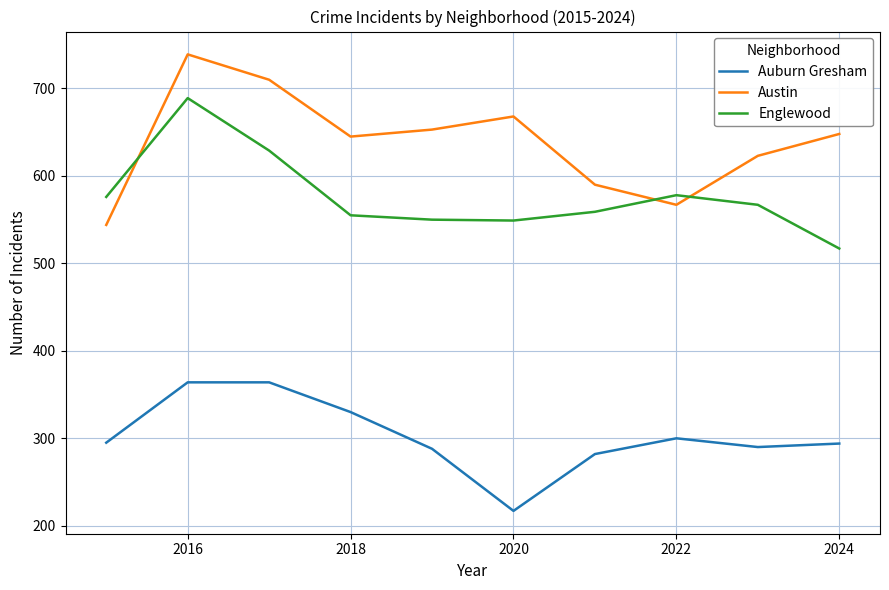

Rank the series by their maximum value, from lowest to highest.

Auburn Gresham, Englewood, Austin